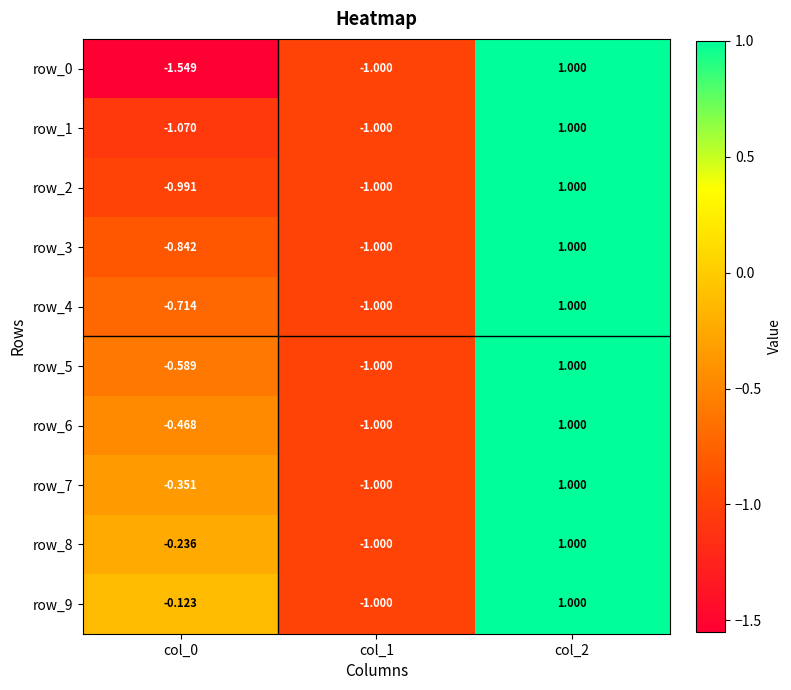

The row_4 series shows 1.7 at col_2. True or false?

False